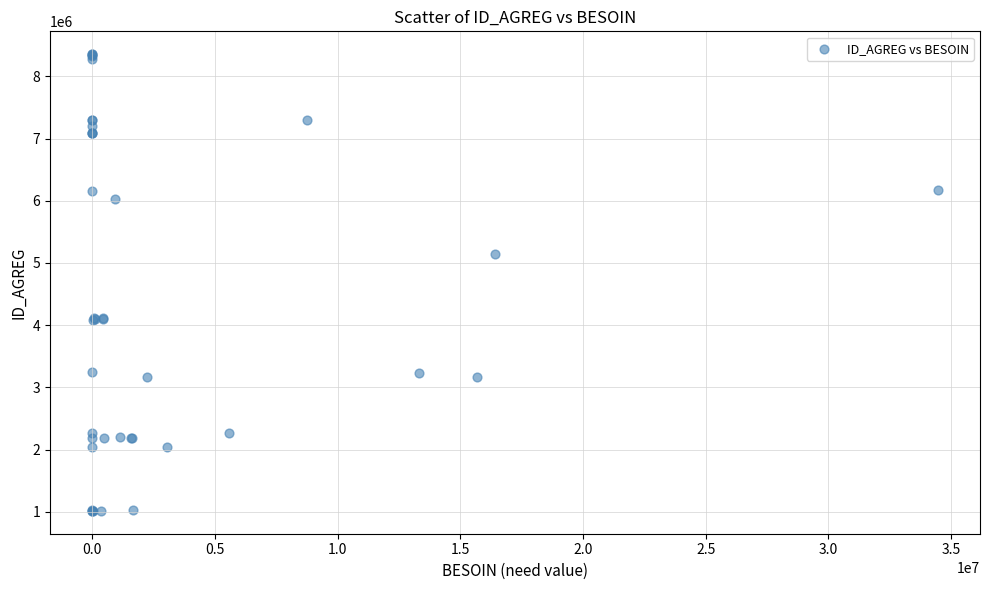

What Y value in the scatter plot is closest to 4685105?

5141305